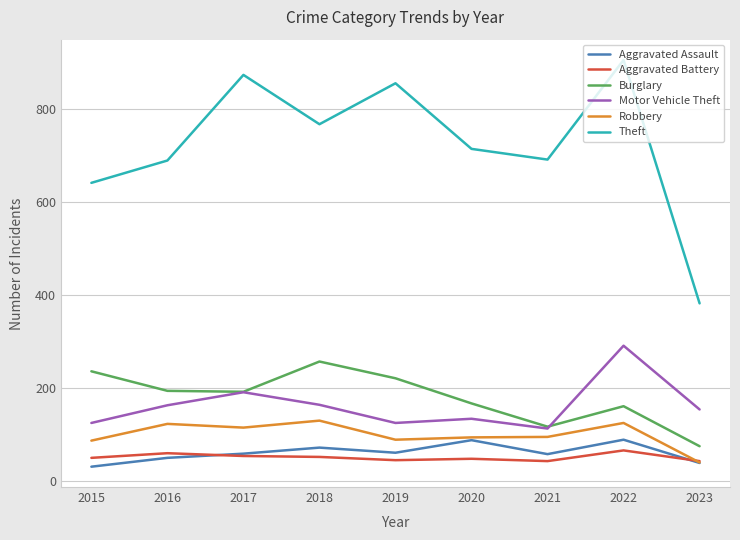

At 2015, list the series in order from largest to smallest.

Theft, Burglary, Motor Vehicle Theft, Robbery, Aggravated Battery, Aggravated Assault